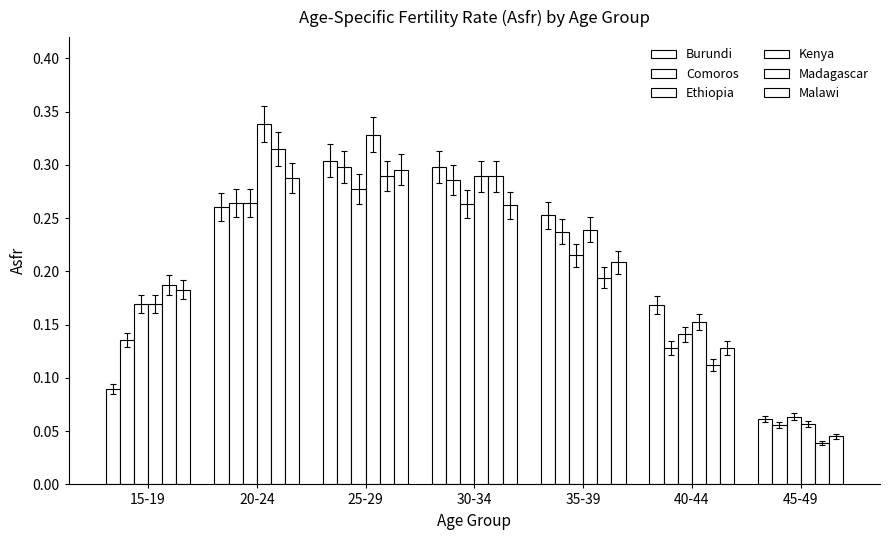

Rank the categories by Kenya value from lowest to highest.

45-49, 40-44, 15-19, 35-39, 30-34, 25-29, 20-24